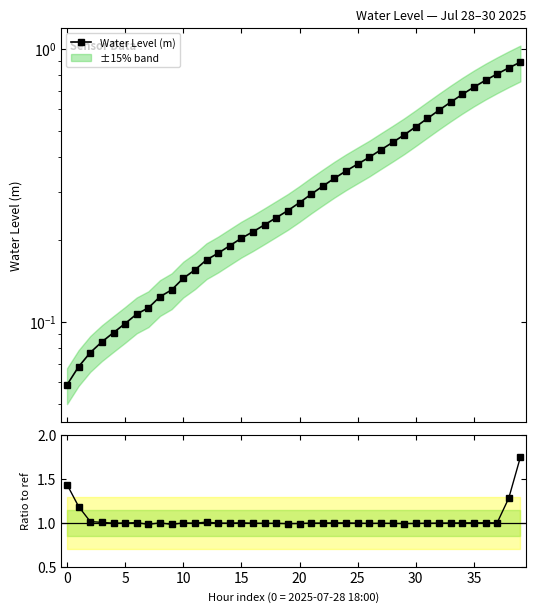

Reading left to right, transcribe all the data shown in this chart.

Water Level (m): 0.1	0.1	0.1	0.1	0.1	0.1	0.1	0.1	0.1	0.1	0.1	0.2	0.2	0.2	0.2	0.2	0.2	0.2	0.2	0.3	0.3	0.3	0.3	0.3	0.4	0.4	0.4	0.4	0.5	0.5	0.5	0.6	0.6	0.6	0.7	0.7	0.8	0.8	0.9	0.9
Ratio to smooth ref: 1.4	1.2	1.0	1.0	1.0	1.0	1.0	1.0	1.0	1.0	1.0	1.0	1.0	1.0	1.0	1.0	1.0	1.0	1.0	1.0	1.0	1.0	1.0	1.0	1.0	1.0	1.0	1.0	1.0	1.0	1.0	1.0	1.0	1.0	1.0	1.0	1.0	1.0	1.3	1.7